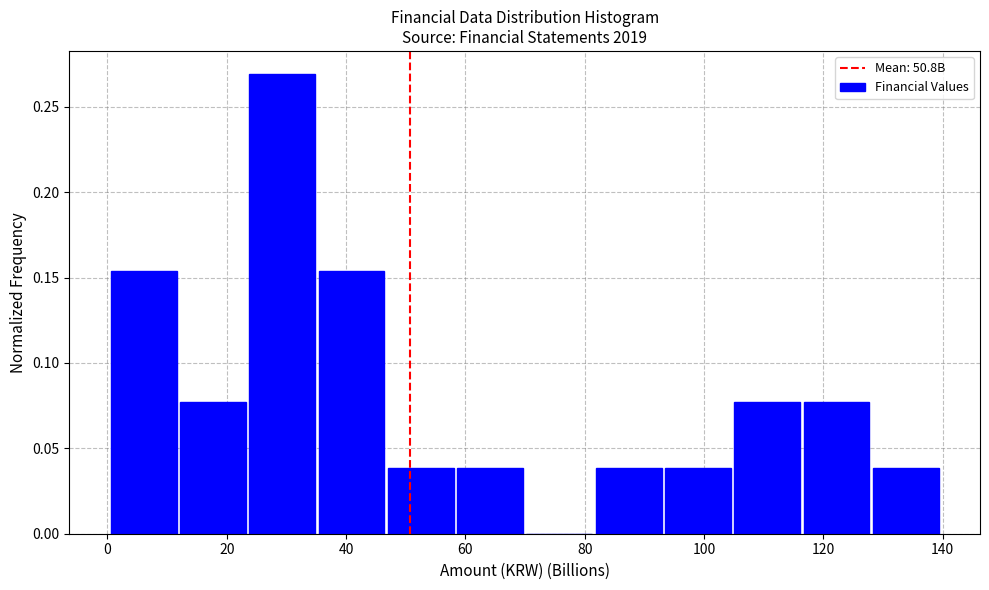

Over which range of the x-axis is the bar tallest?

24 to 36